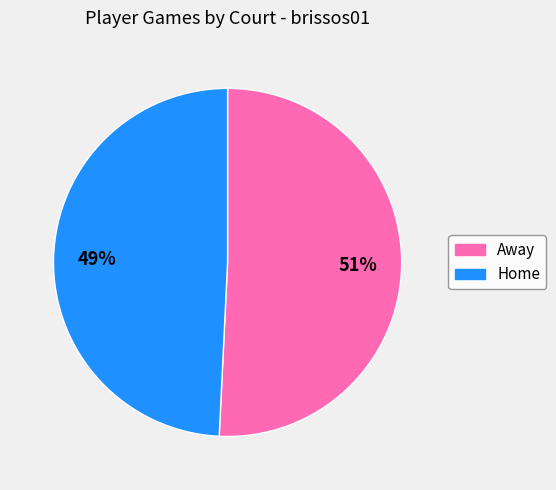

To the nearest percent, what is the difference between the largest and smallest slice percentages?

2%